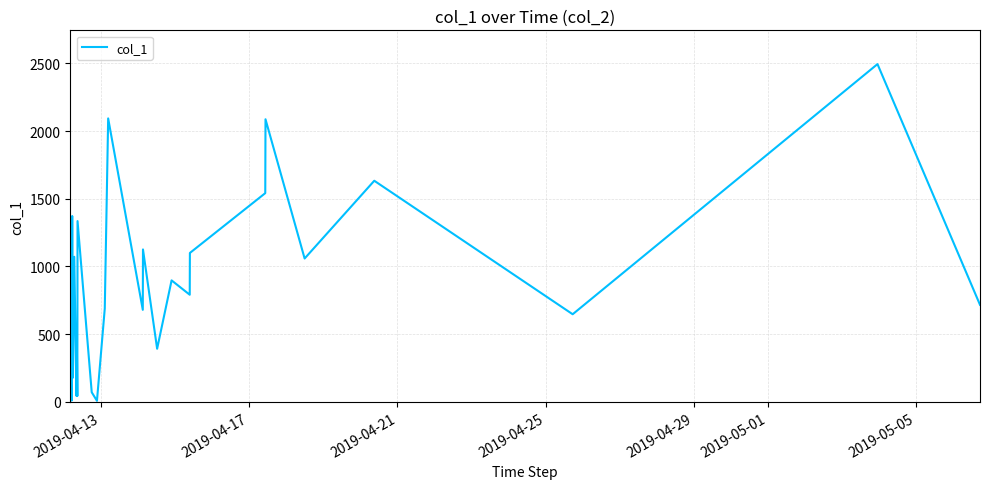

What is the maximum value shown in the chart?

2494.9